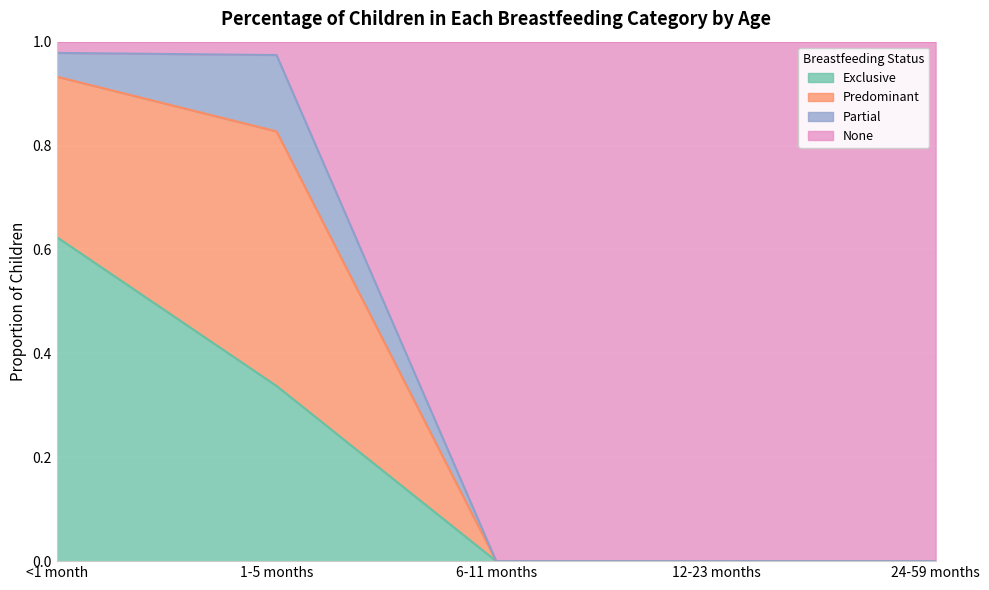

What is the label of the 4th point from the left?

12-23 months